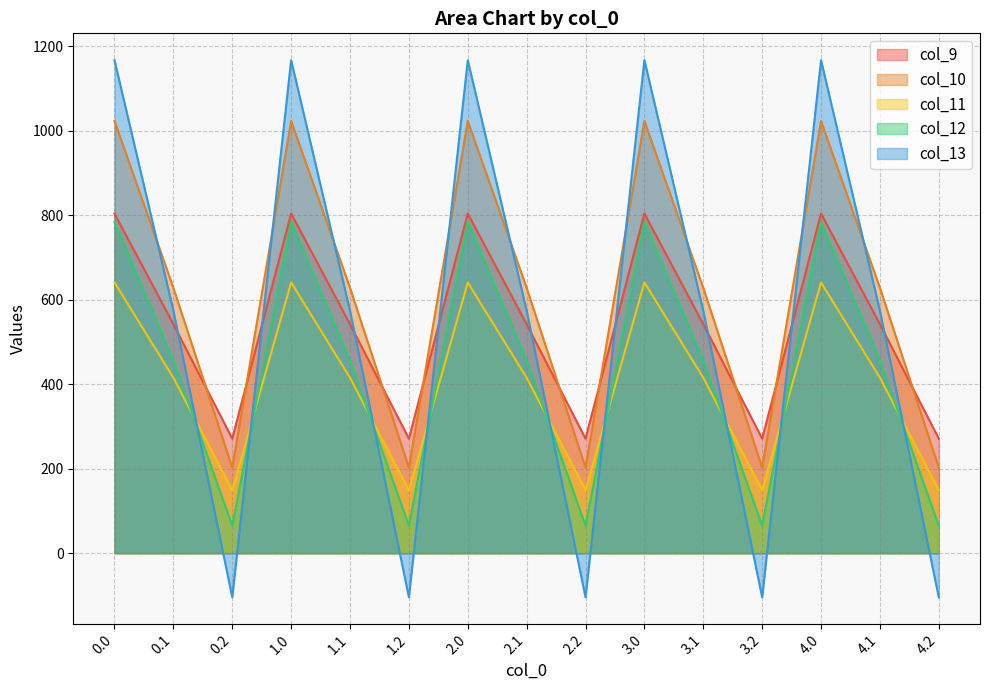

What is the minimum value for col_11?

149.1